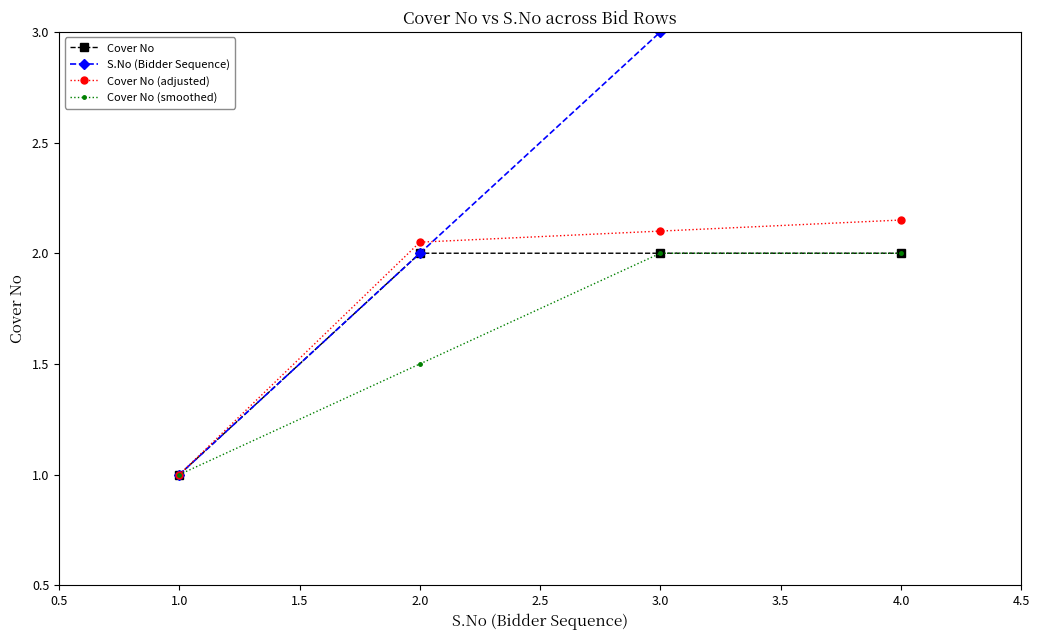

List the labels in order of Cover No (adjusted) value, smallest first.

1.0, 2.0, 3.0, 4.0